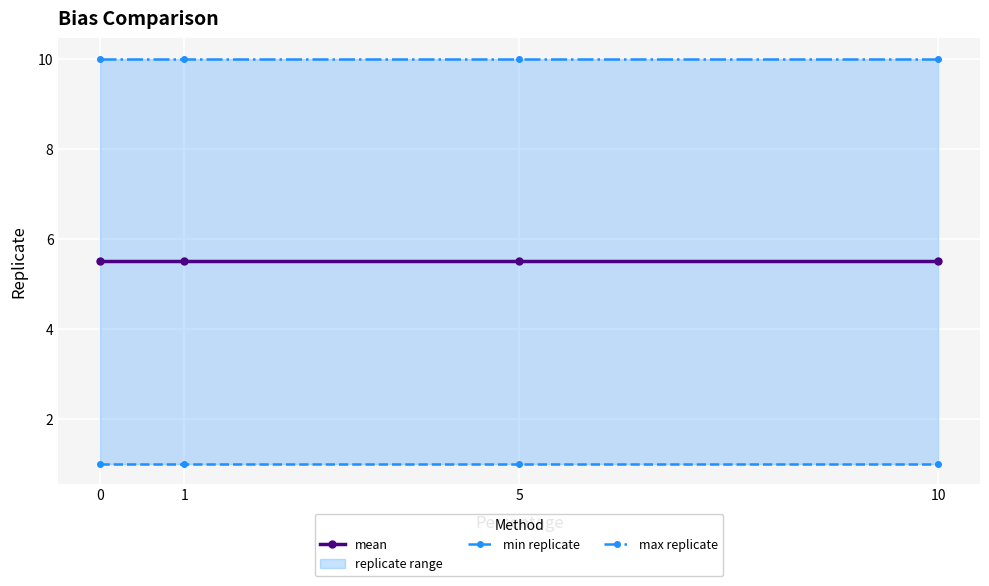

What is the difference between the highest and lowest values at 10?

9.0